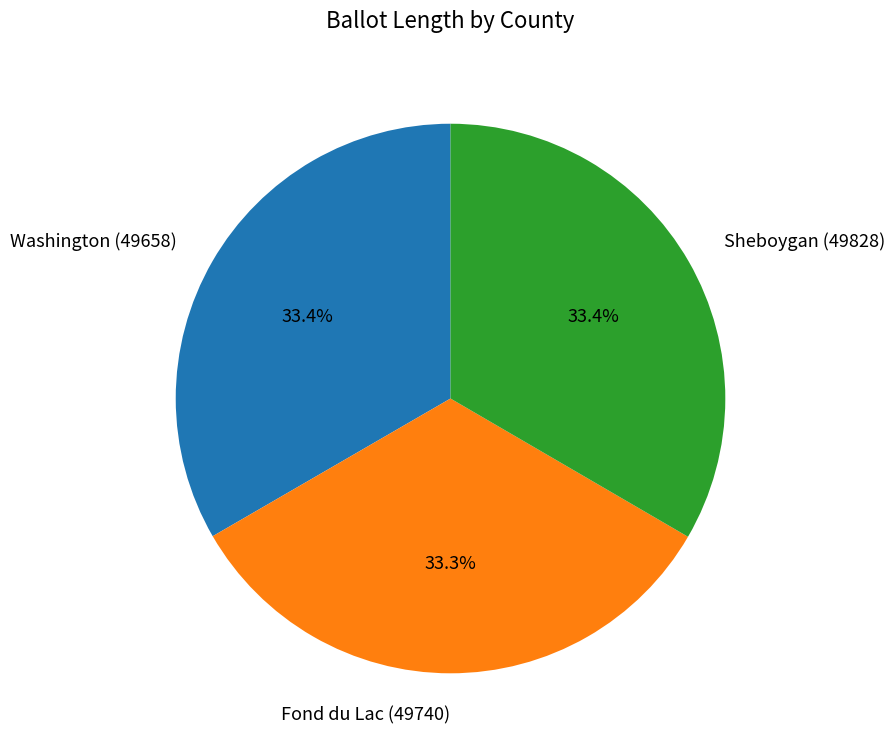

To the nearest percent, what is the average slice percentage?

33%